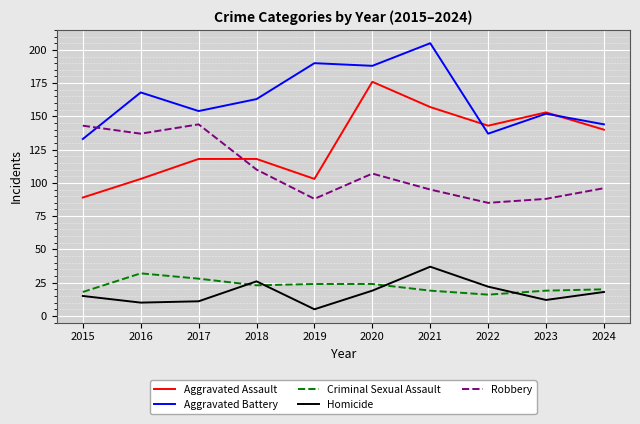

Is the value of Criminal Sexual Assault at 2018 greater than the value of Aggravated Battery at 2020?

No